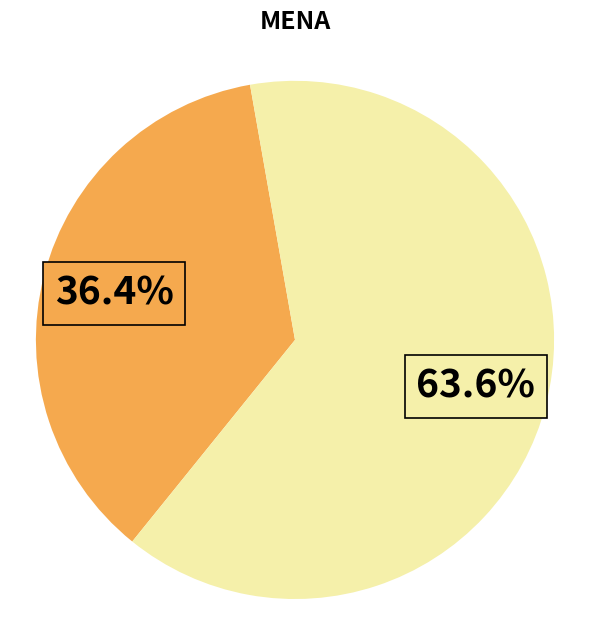

Is there a majority slice in this chart?

Yes